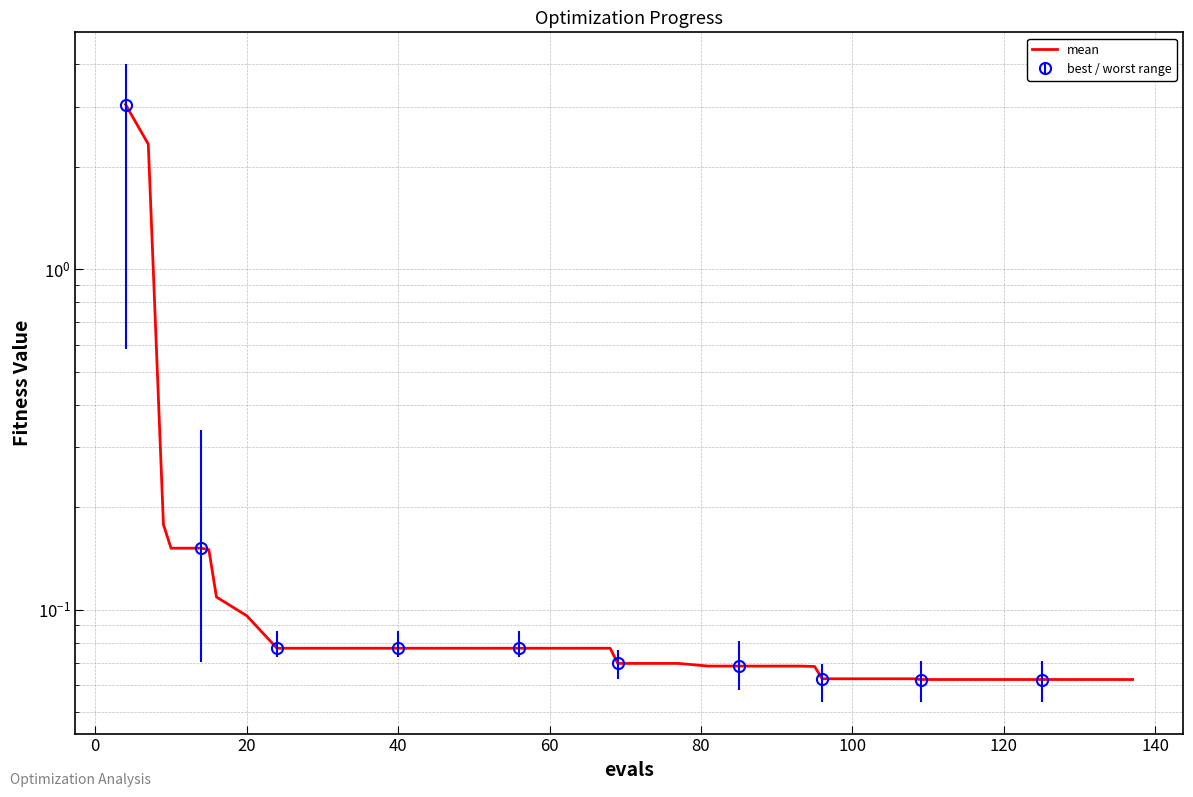

How many data points does each series have?

40